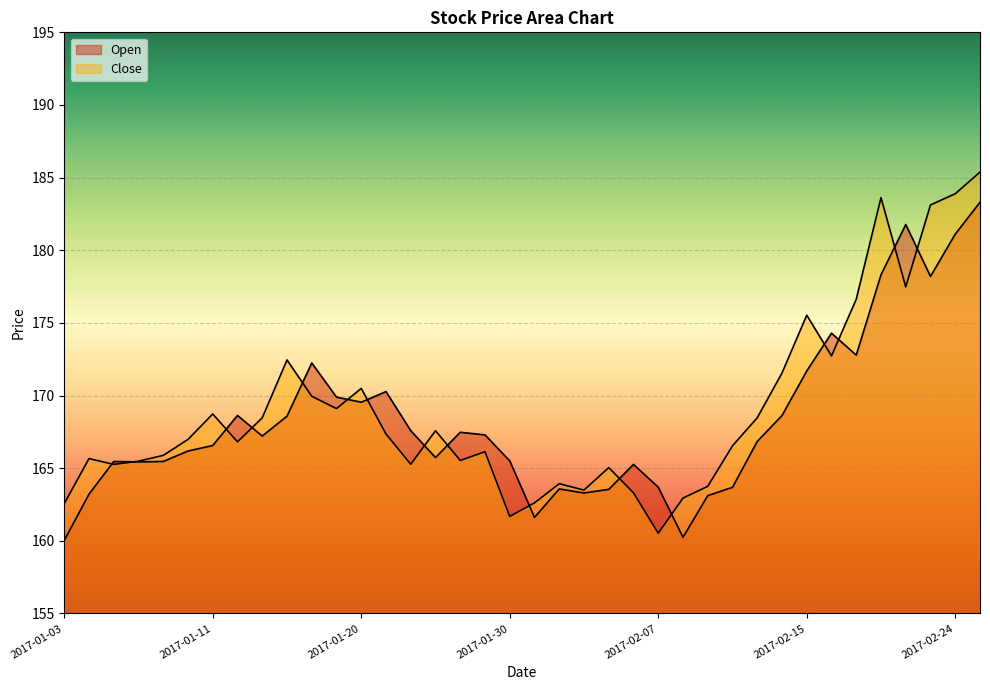

What is the label of the 19th point from the right?

2017-01-31